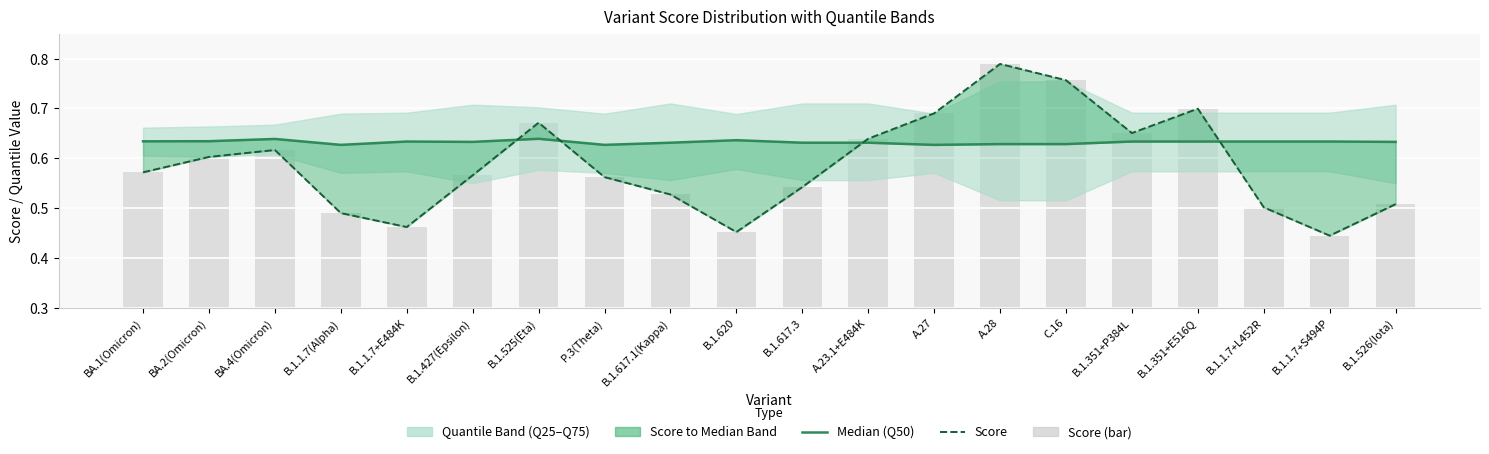

What is the sum of the Score values at C.16 and B.1.617.3?

1.3